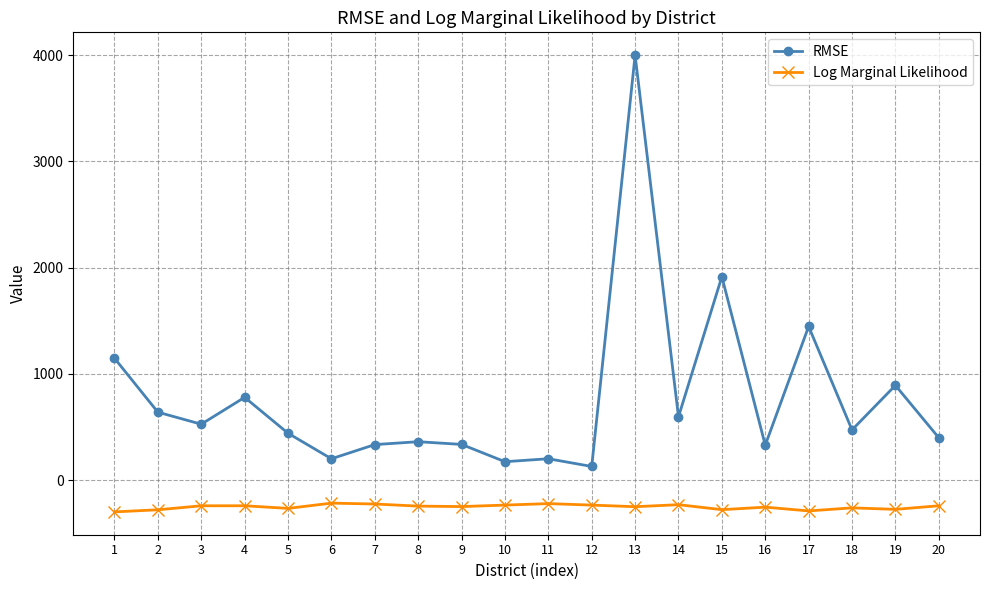

Which series has the widest spread of values?

RMSE